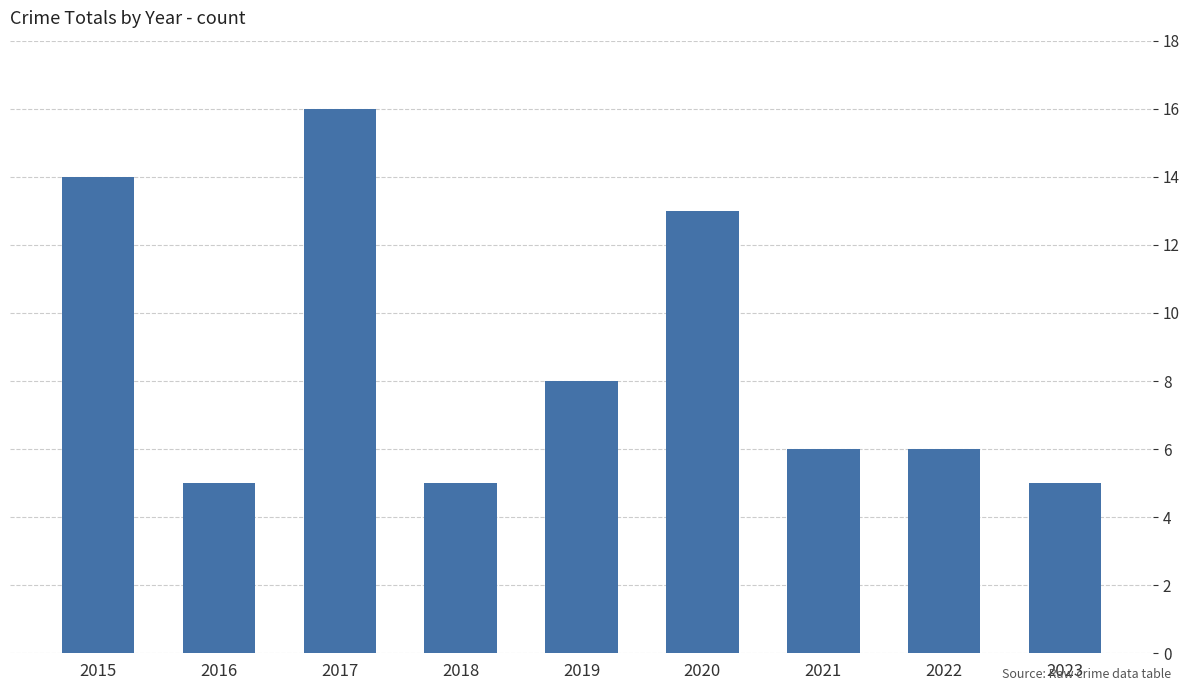

Is it true that the value at 2022 is 6?

True